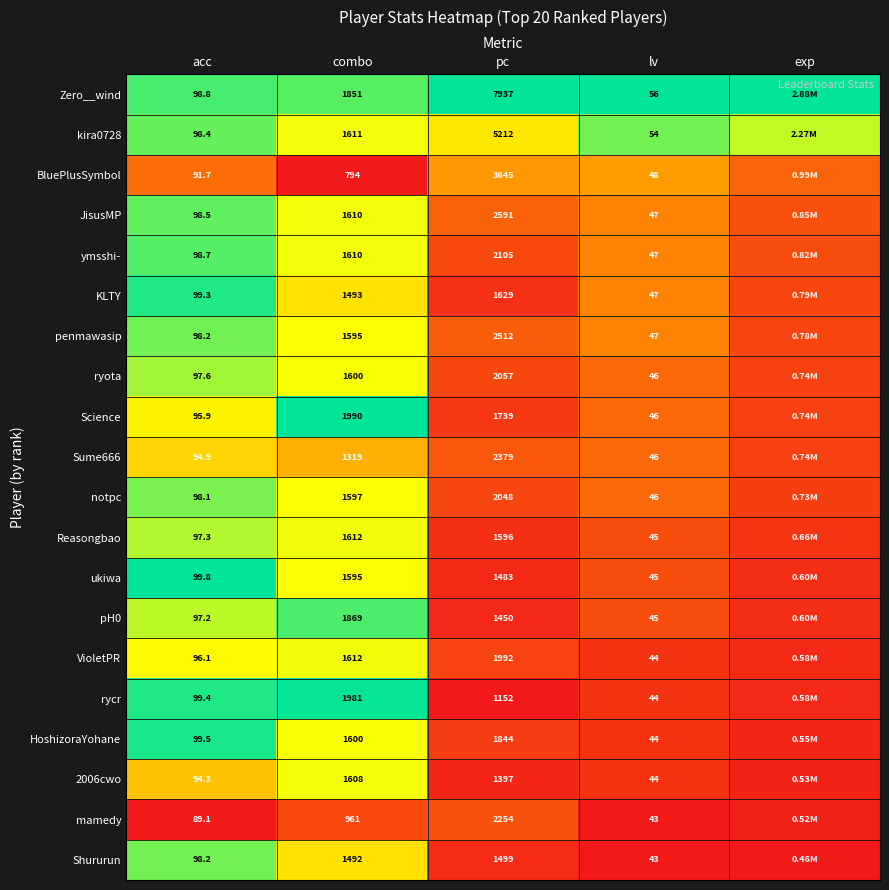

Is the value of KLTY at acc greater than the value of kira0728 at combo?

No